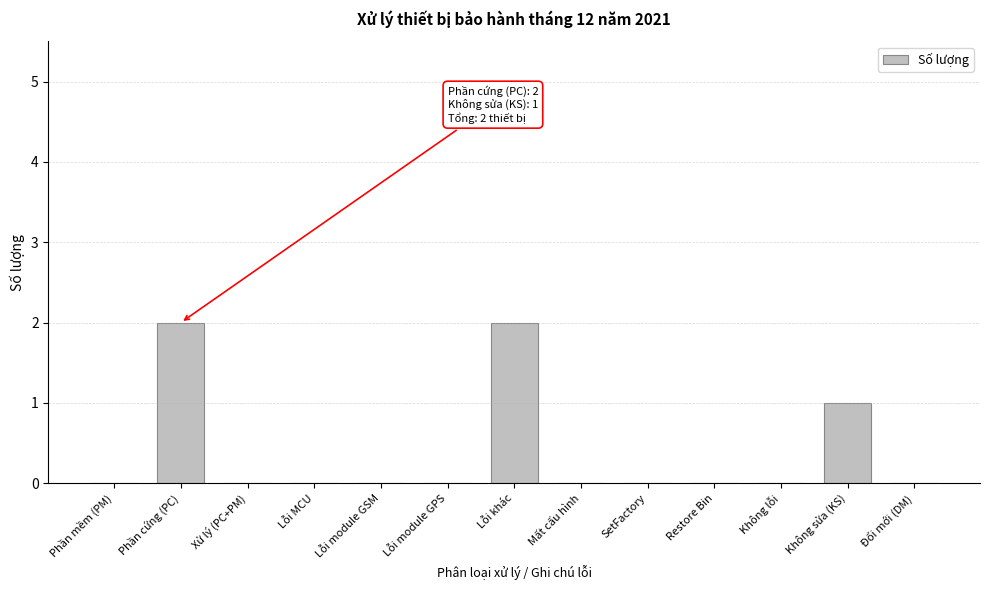

Reading left to right, transcribe all the data shown in this chart.

Phần mềm (PM)=0	Phần cứng (PC)=2	Xử lý (PC+PM)=0	Lỗi MCU=0	Lỗi module GSM=0	Lỗi module GPS=0	Lỗi khác=2	Mất cấu hình=0	SetFactory=0	Restore Bin=0	Không lỗi=0	Không sửa (KS)=1	Đổi mới (DM)=0